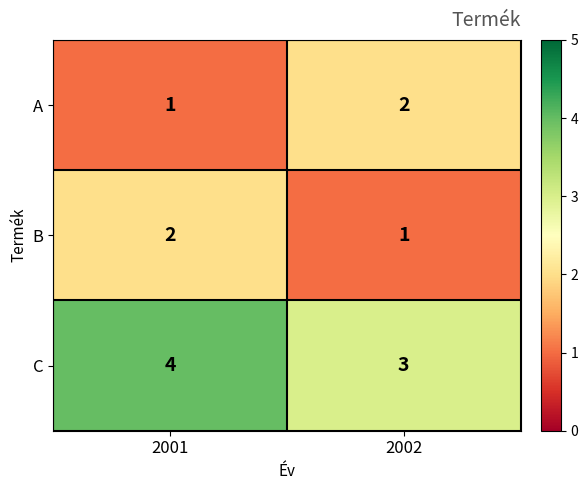

Where is B nearest to the value 1?

2002